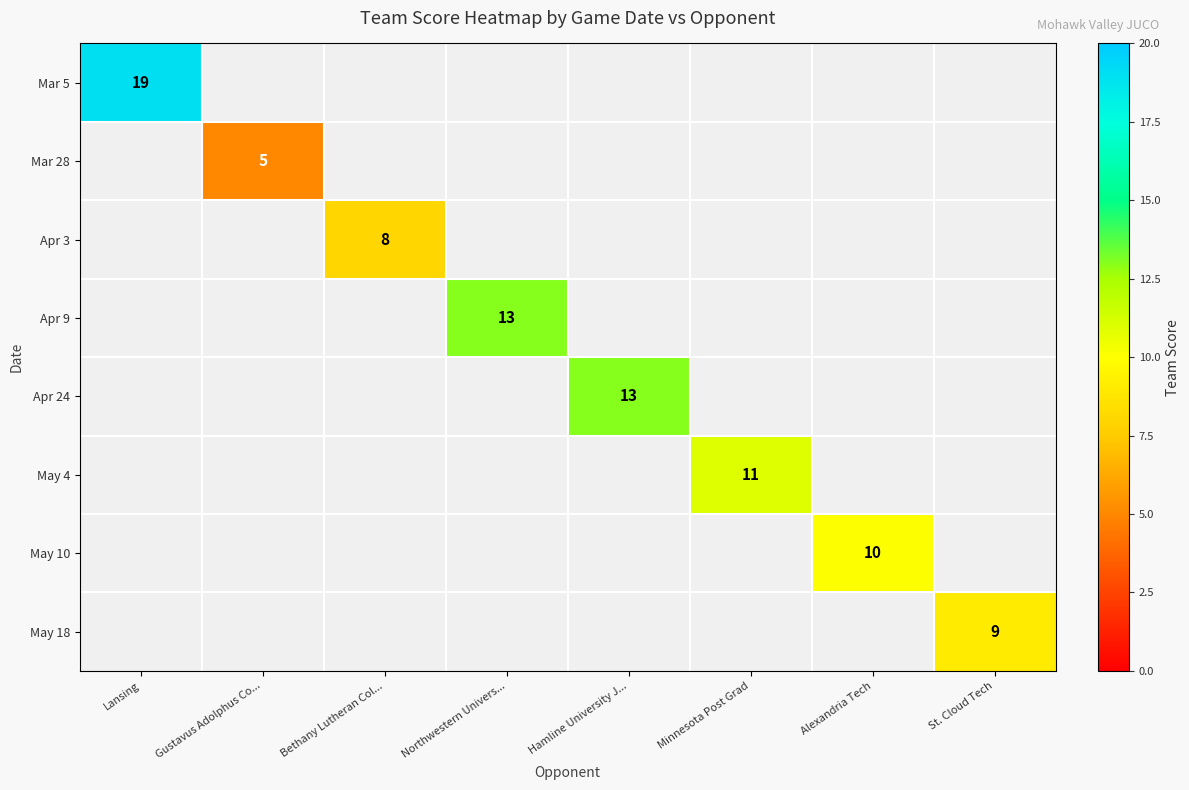

Is it true that May 10 equals 10 at Alexandria Tech?

True